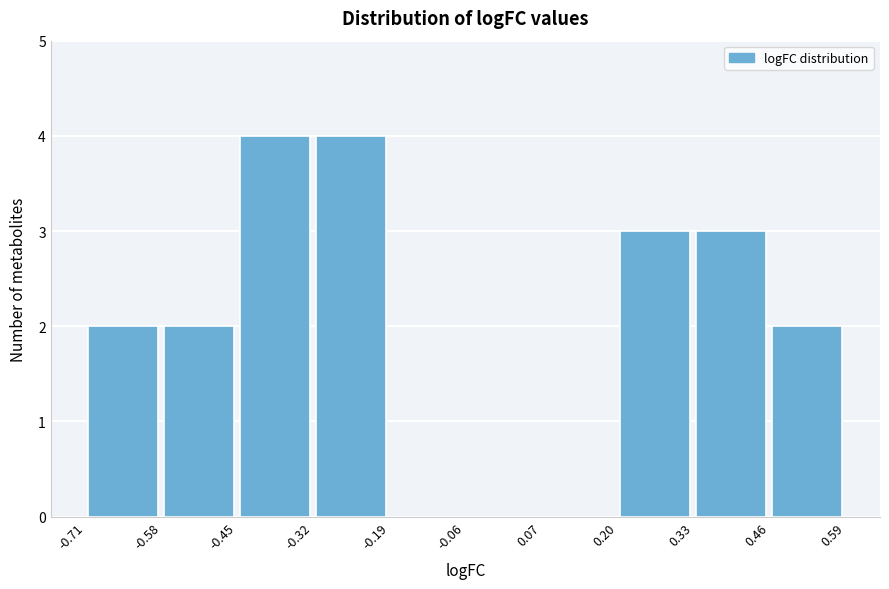

What is the height of the bar covering -0.71 to -0.58 on the x-axis? The values are not printed on the chart, so give them approximately, as read against the axis.

2